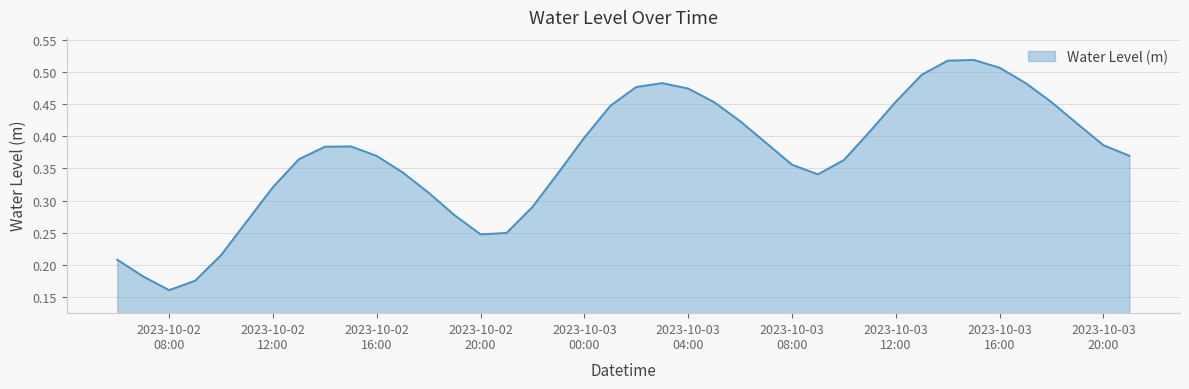

Reading left to right, transcribe all the data shown in this chart.

0.2	0.2	0.2	0.2	0.2	0.3	0.3	0.4	0.4	0.4	0.4	0.3	0.3	0.3	0.2	0.2	0.3	0.3	0.4	0.4	0.5	0.5	0.5	0.5	0.4	0.4	0.4	0.3	0.4	0.4	0.5	0.5	0.5	0.5	0.5	0.5	0.5	0.4	0.4	0.4